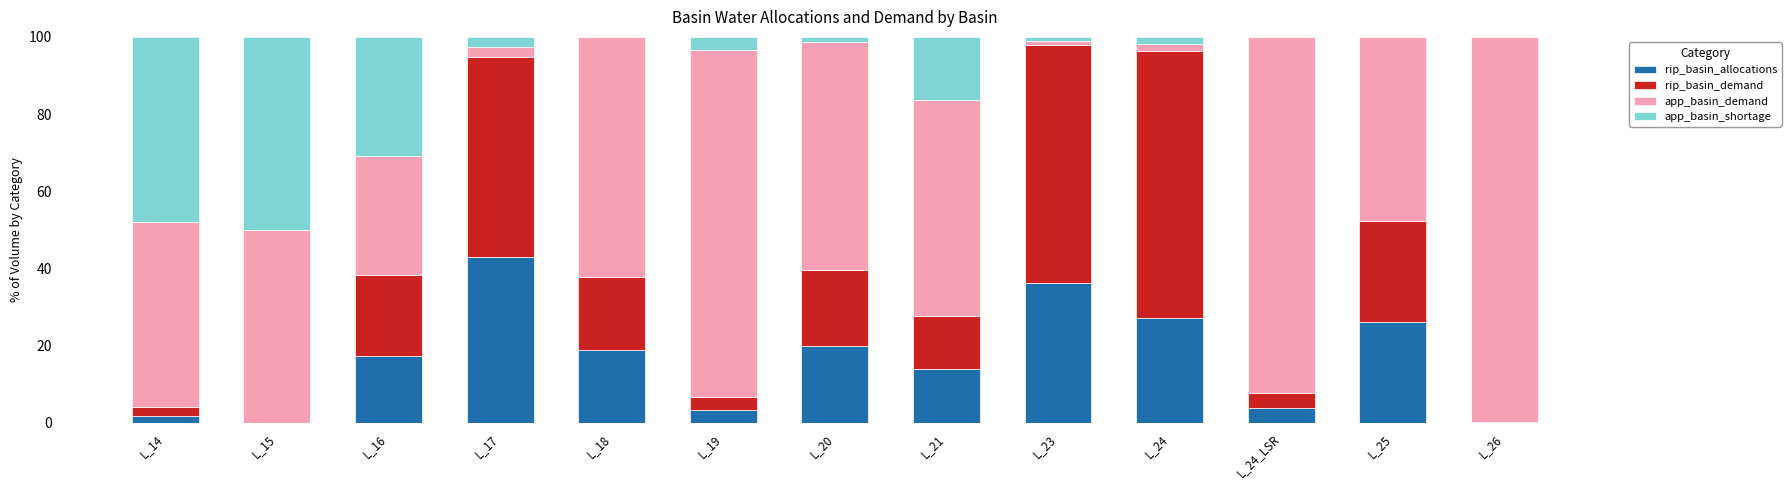

The value of rip_basin_allocations at L_18 is 28.0. True or false?

False